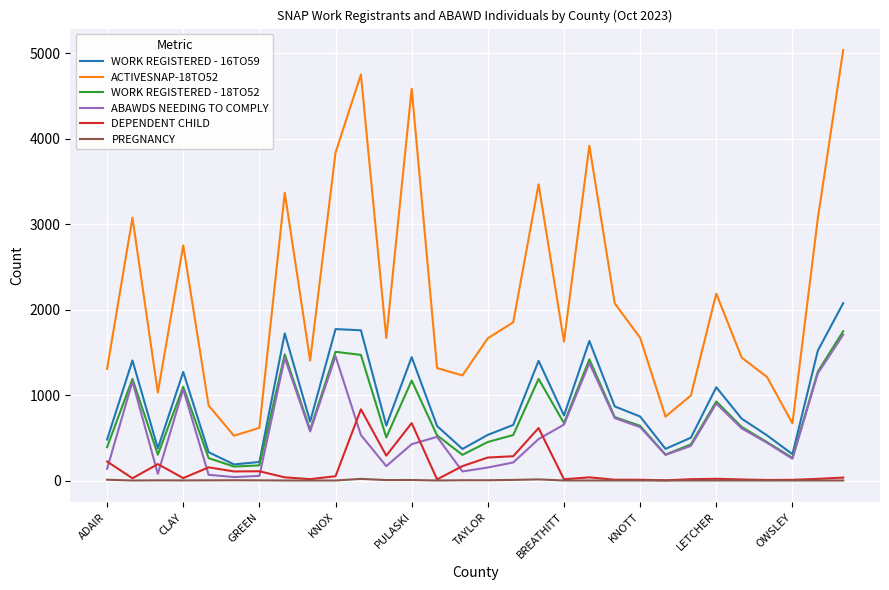

What is the average value of the WORK REGISTERED - 16TO59 series?

900